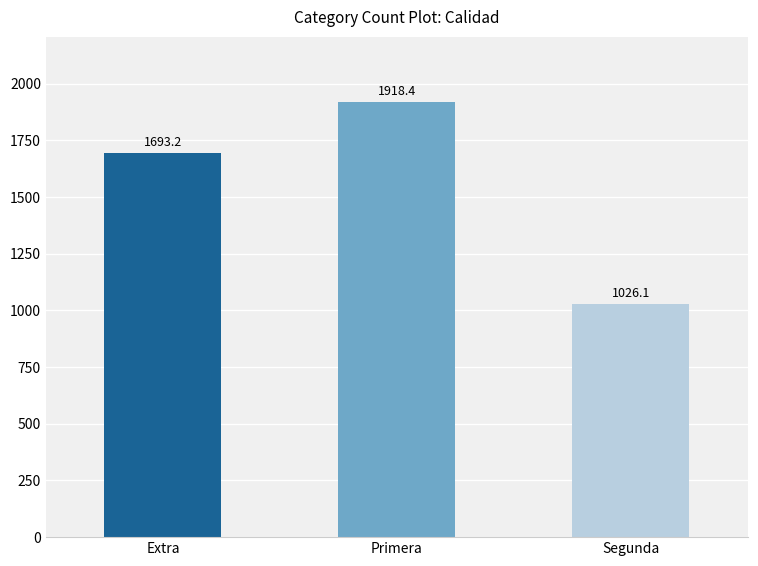

What value does the data have at Extra?

1693.2